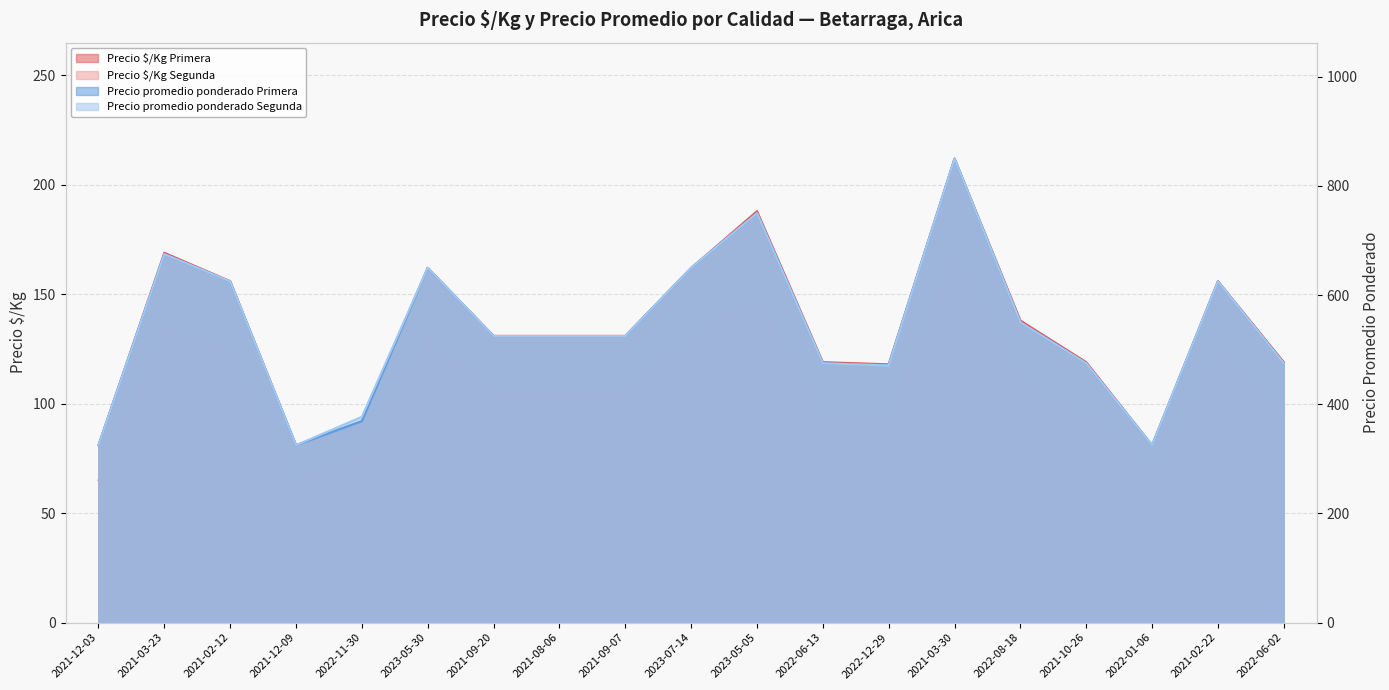

Which category has the highest value across all series?

2021-03-30